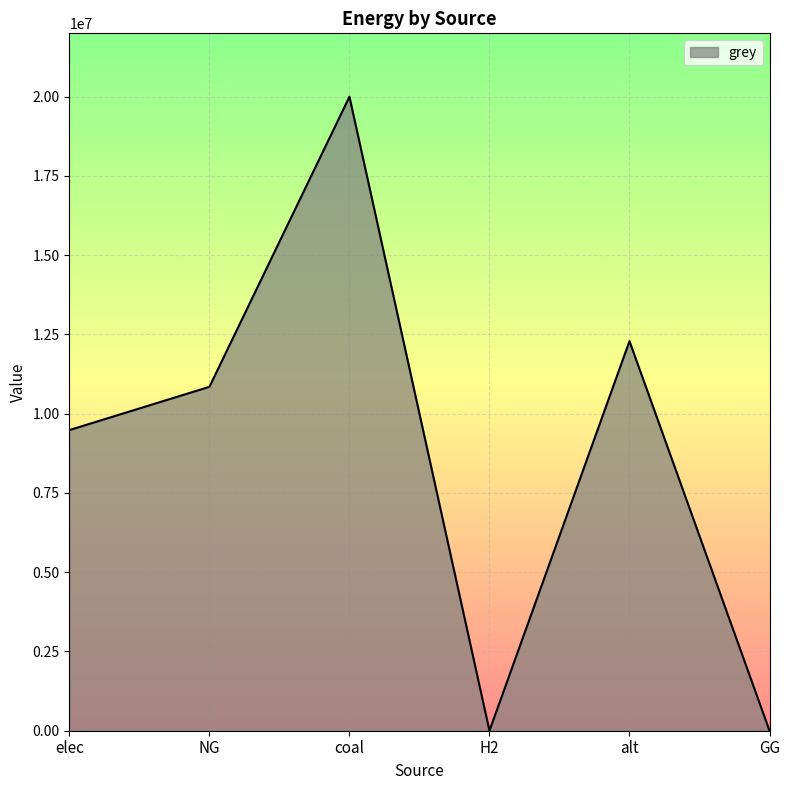

What is the sum of all values?

52617341.4